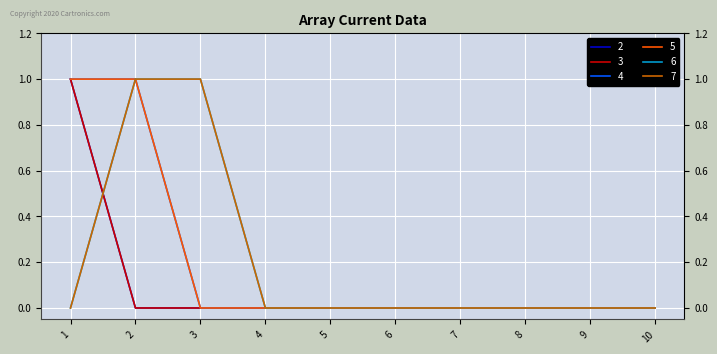

What is the difference between the maximum and minimum values in the 4 series?

1